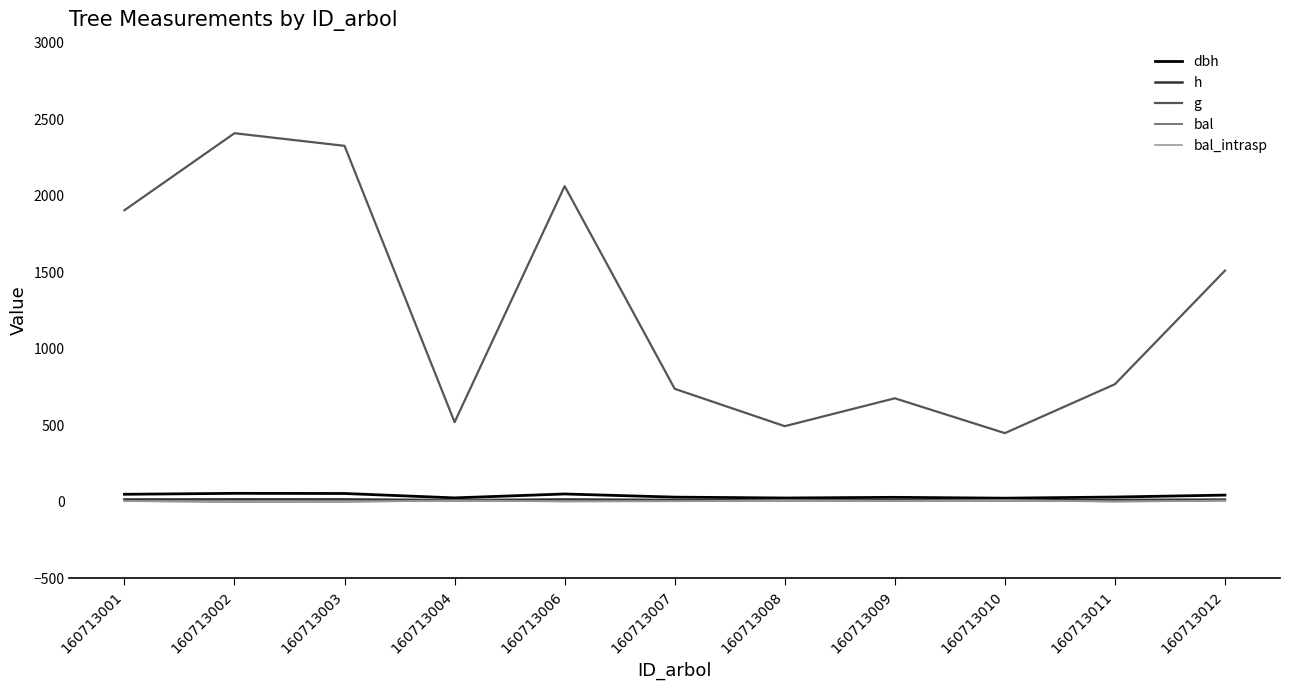

What is the value of the h point at the 3rd from the left?

16.1